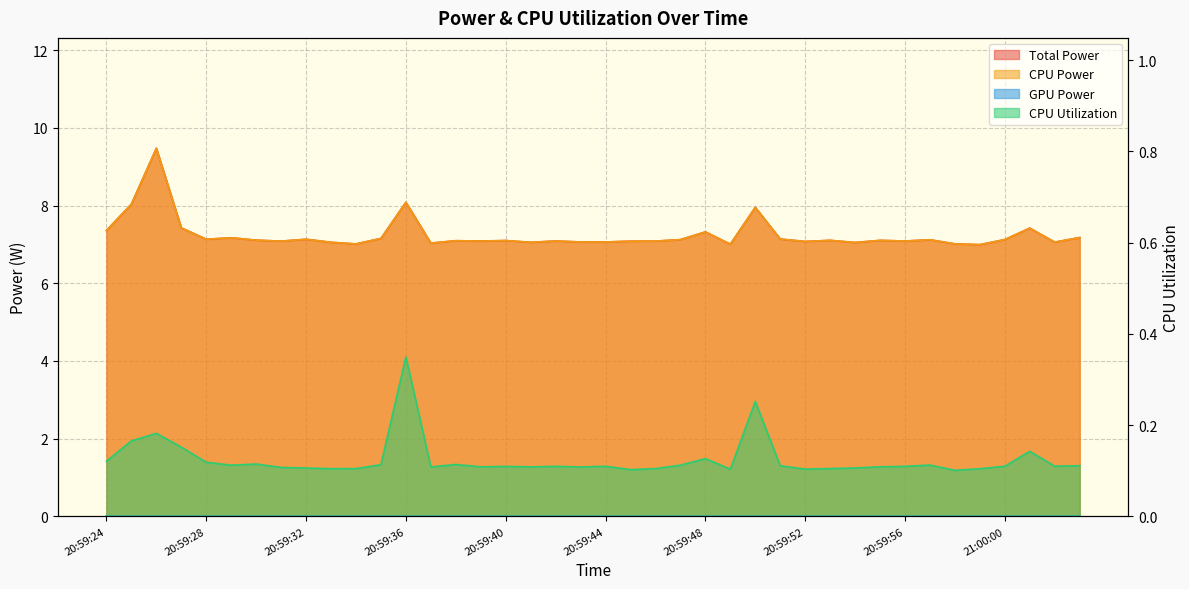

List the series in order of their peak value, highest first.

Total Power, CPU Power, CPU Utilization